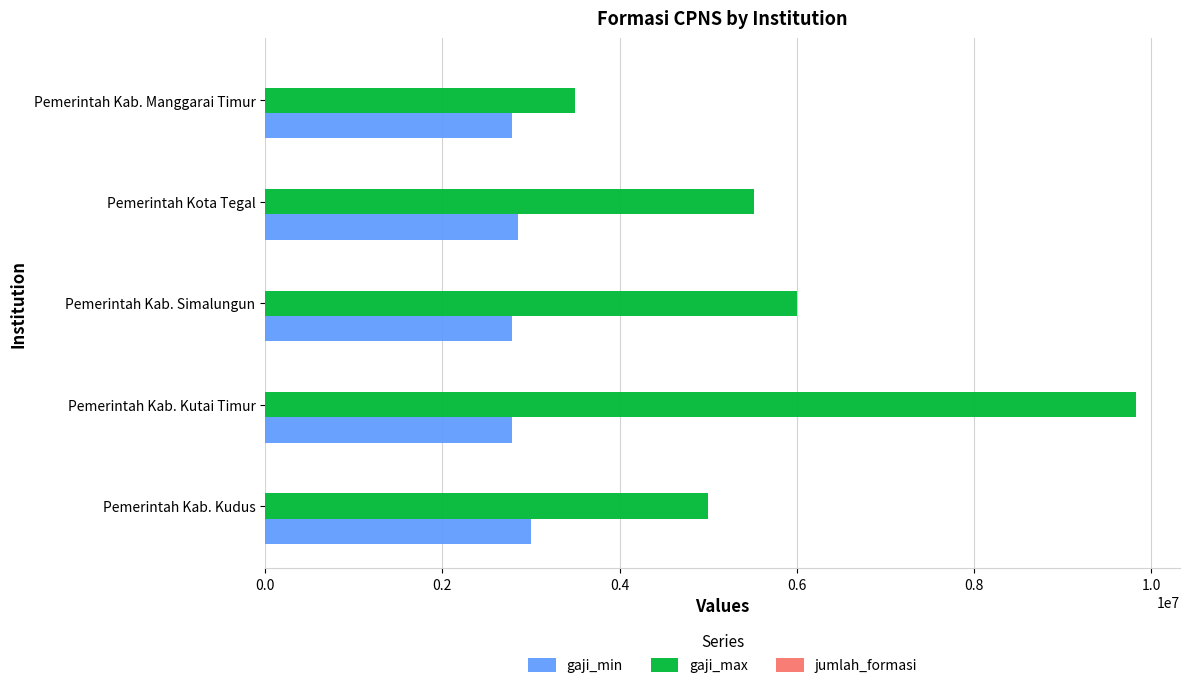

What is the sum of all gaji_max values?

29852989